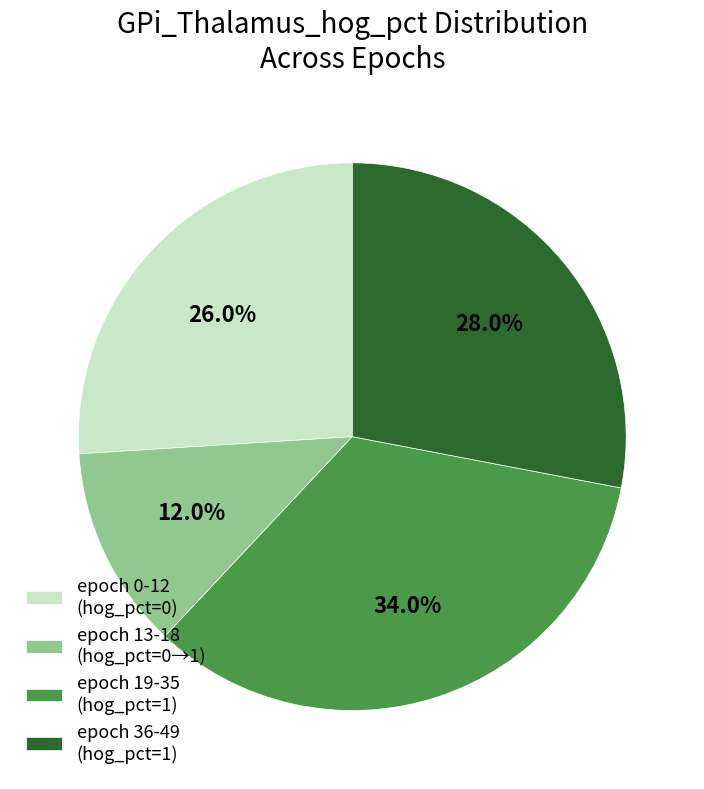

Rank the categories by value from lowest to highest.

epoch 13-18 (hog_pct=0→1), epoch 0-12 (hog_pct=0), epoch 36-49 (hog_pct=1), epoch 19-35 (hog_pct=1)